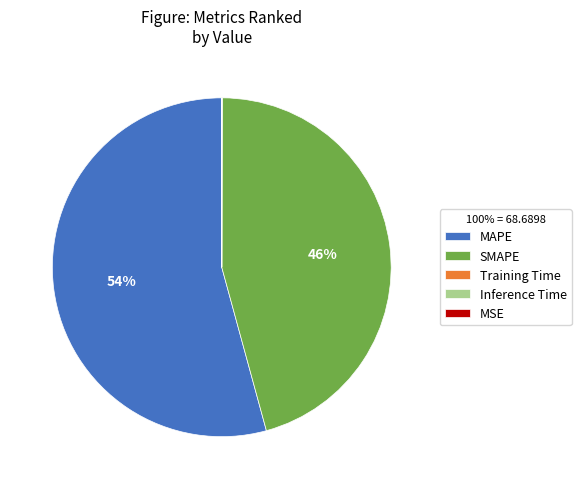

To the nearest percent, what percentage of the pie is SMAPE?

46%